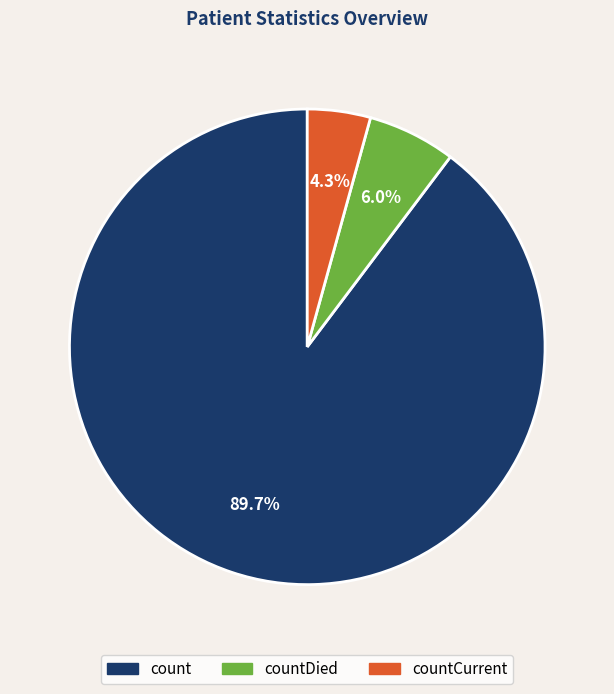

How much of the chart is everything except countCurrent?

95.7%